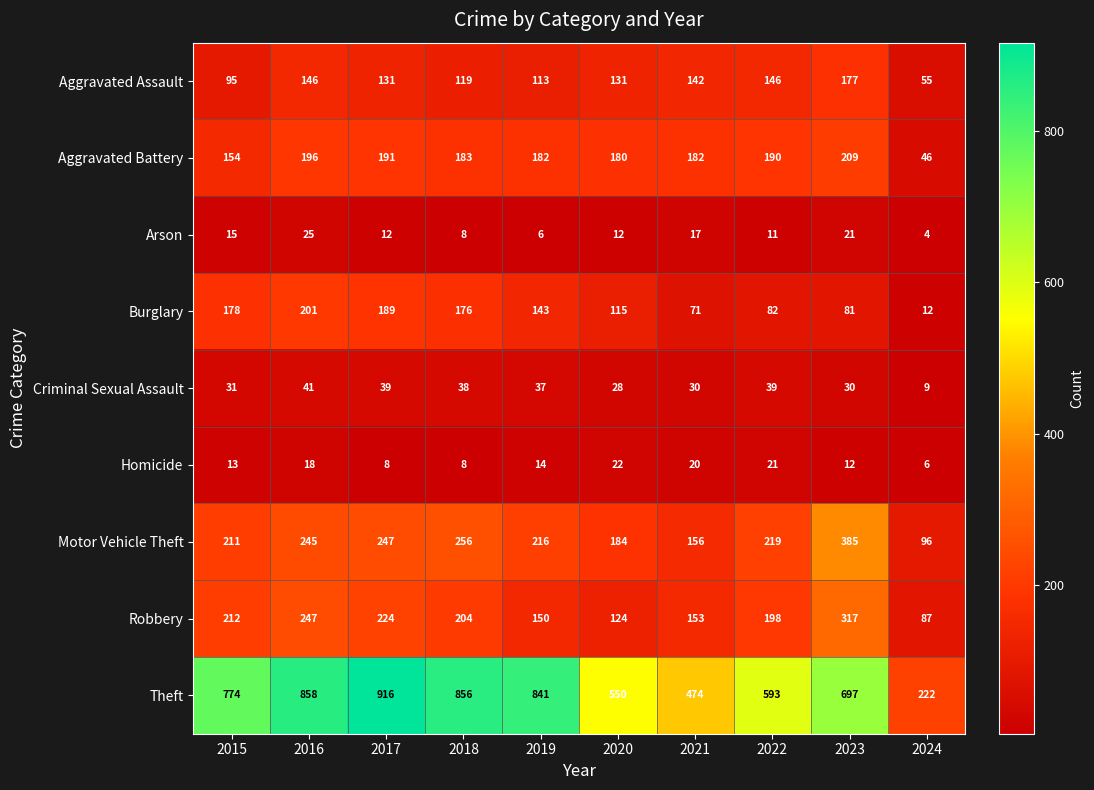

At how many categories does at least one series exceed 901?

1